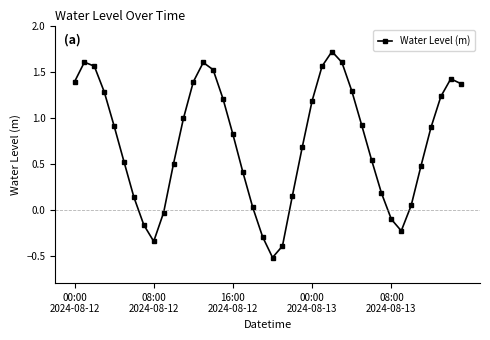

What is the value of the 21st point from the left?

-0.5